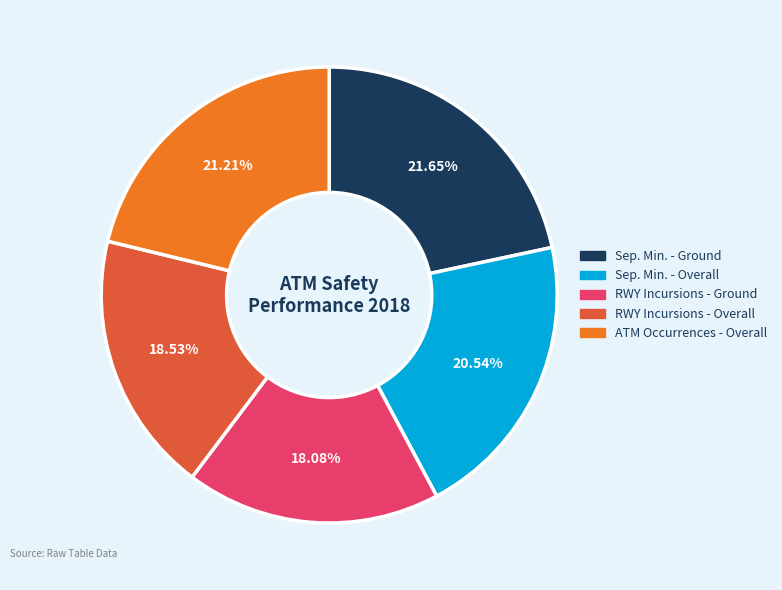

Is the sum of ATM Occurrences - Overall and RWY Incursions - Ground greater than half?

No